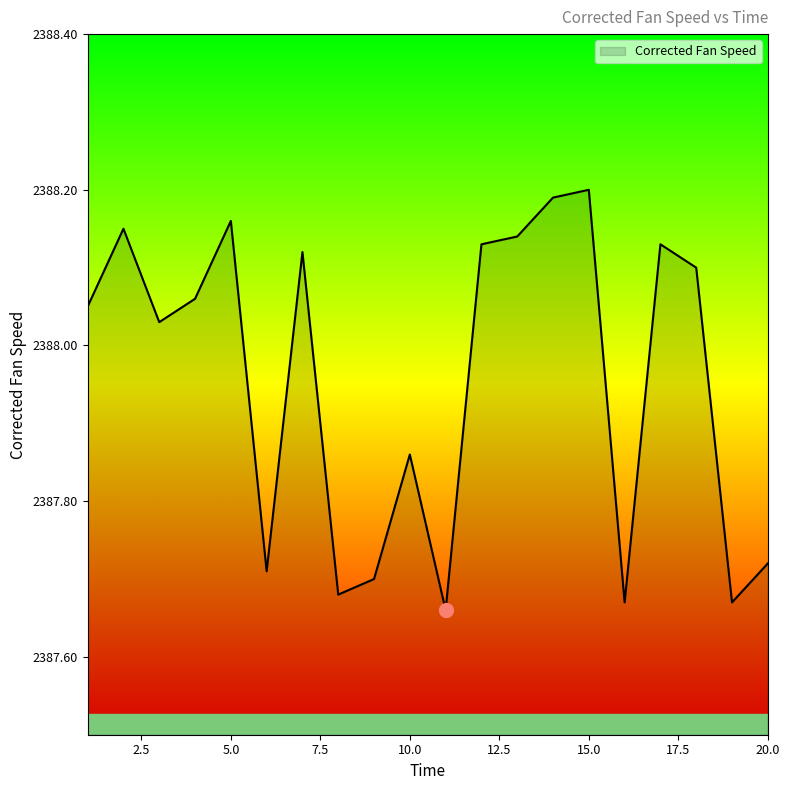

What is the difference between the maximum and minimum values?

0.5